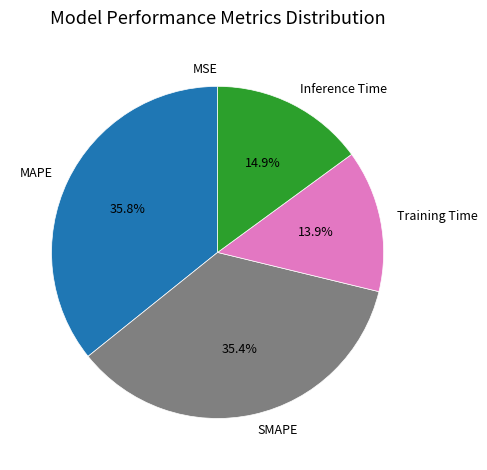

To the nearest percent, what portion does MAPE represent?

36%